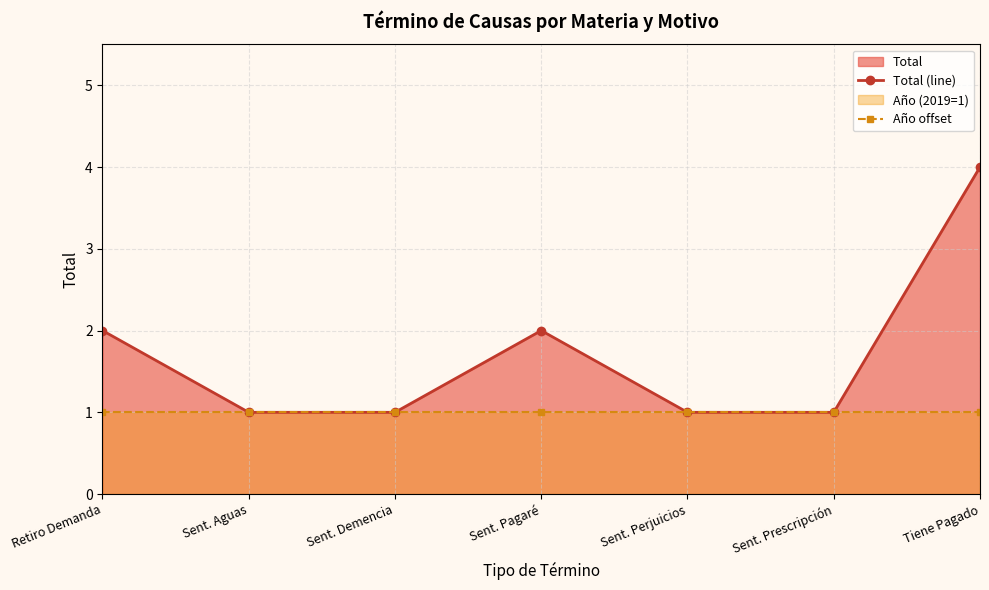

Reading left to right, what are all the values shown in this chart?

Total (line): Retiro Demanda=2	Sent. Aguas=1	Sent. Demencia=1	Sent. Pagaré=2	Sent. Perjuicios=1	Sent. Prescripción=1	Tiene Pagado=4
Año offset: Retiro Demanda=1	Sent. Aguas=1	Sent. Demencia=1	Sent. Pagaré=1	Sent. Perjuicios=1	Sent. Prescripción=1	Tiene Pagado=1